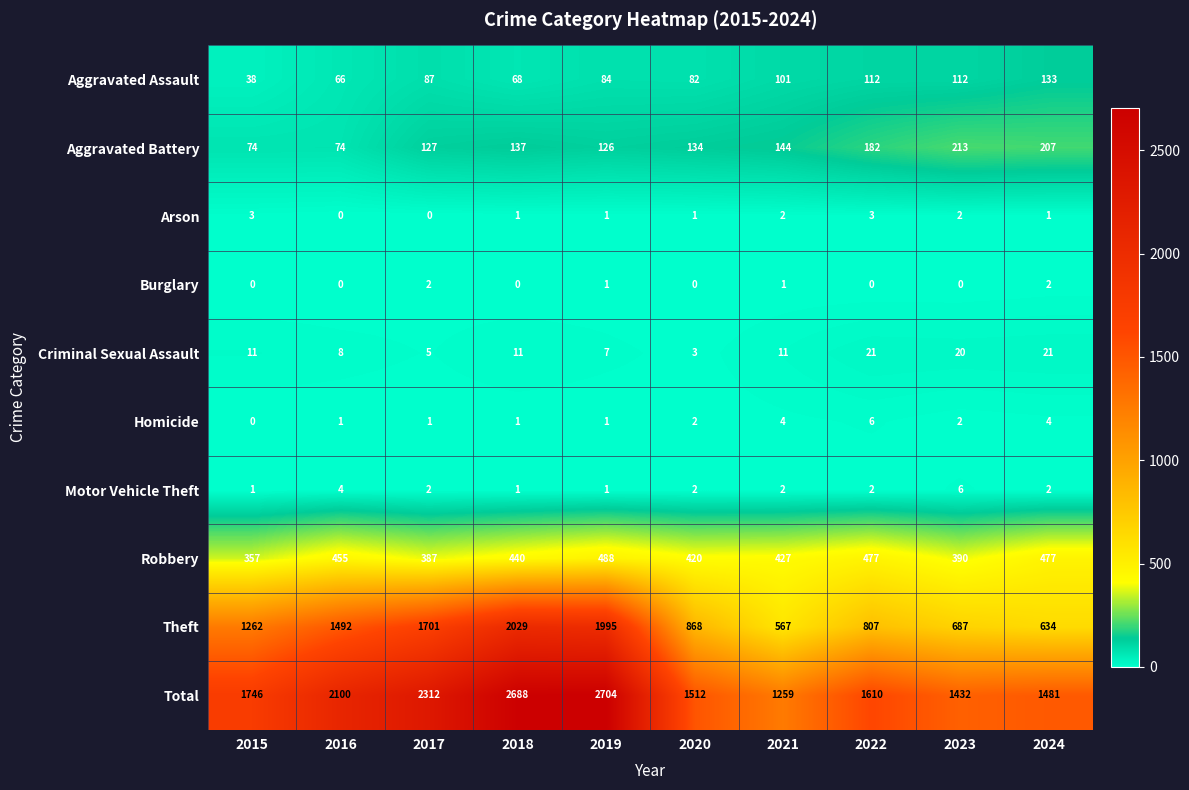

The Criminal Sexual Assault series shows 27 at 2023. True or false?

False